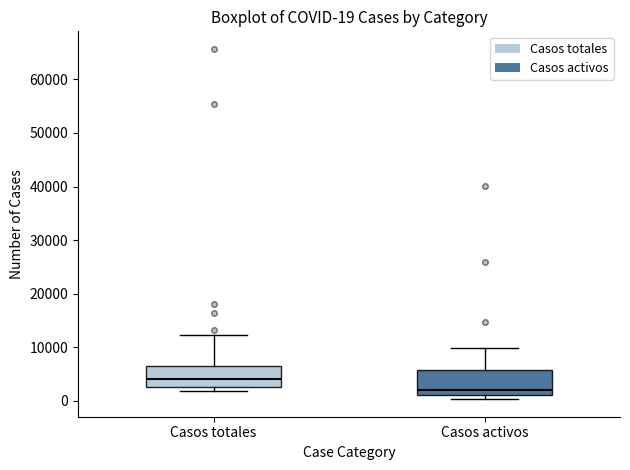

Which box has the highest median line?

Casos totales